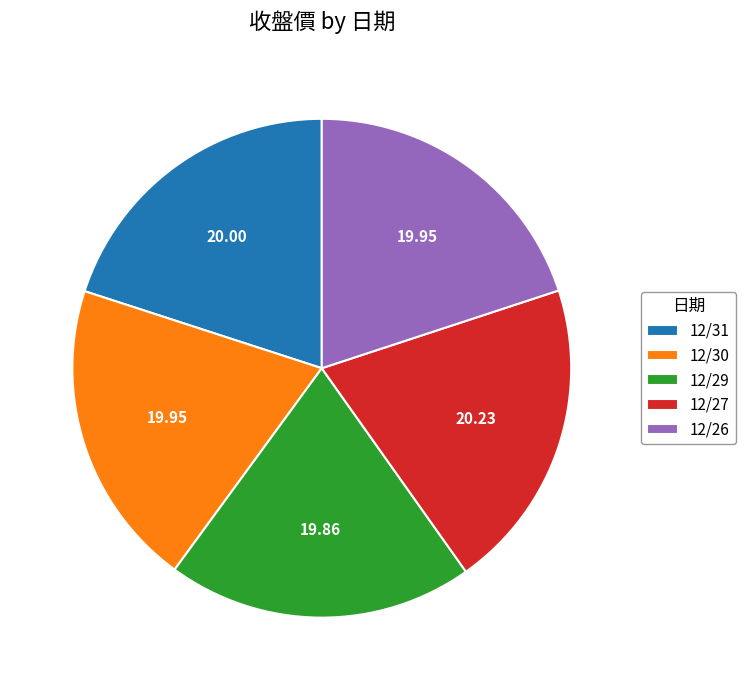

Approximately how many times larger is the value at 12/31 compared to 12/30?

1.0